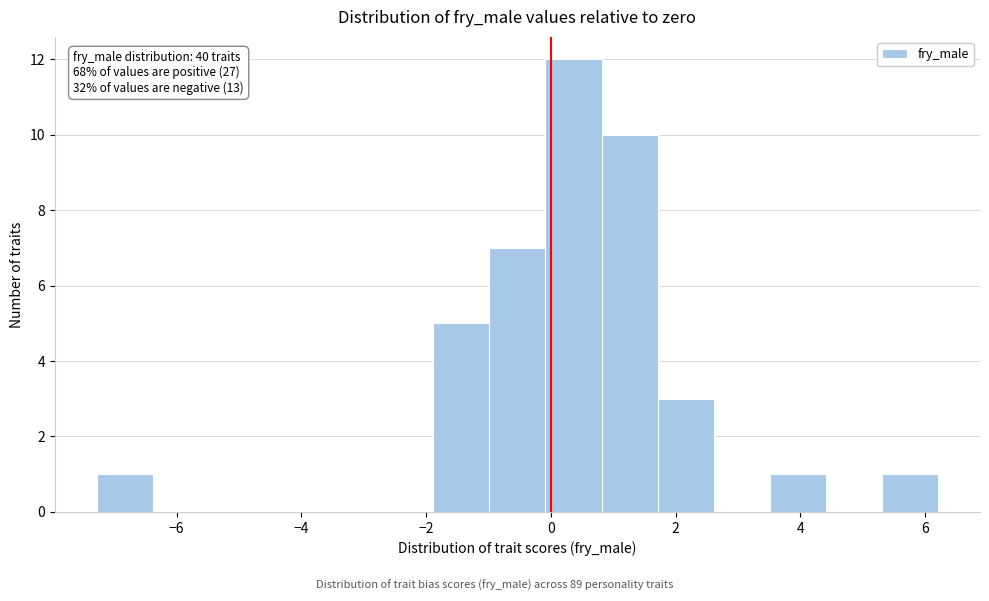

Over which range of the x-axis is the bar tallest?

0.0 to 0.8